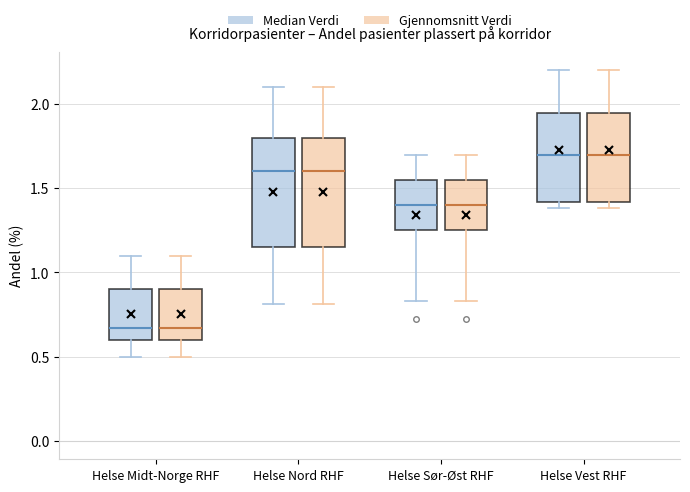

Where is the upper edge of the box for Helse Sør-Øst RHF (Median Verdi) on the y-axis? The values are not printed on the chart, so give them approximately, as read against the axis.

1.55